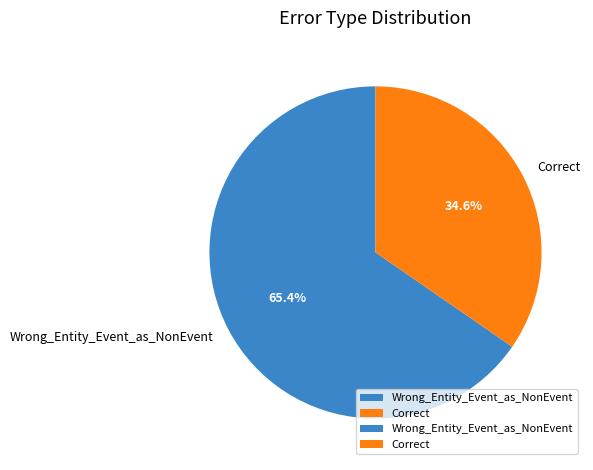

Approximately how many times larger is the value at Wrong_Entity_Event_as_NonEvent compared to Correct?

1.9